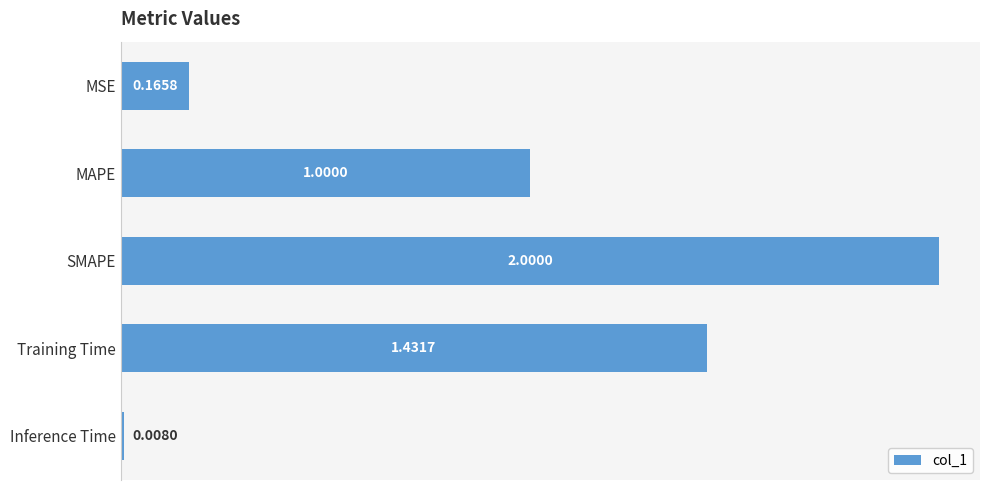

Rank the categories by value from highest to lowest.

SMAPE, Training Time, MAPE, MSE, Inference Time